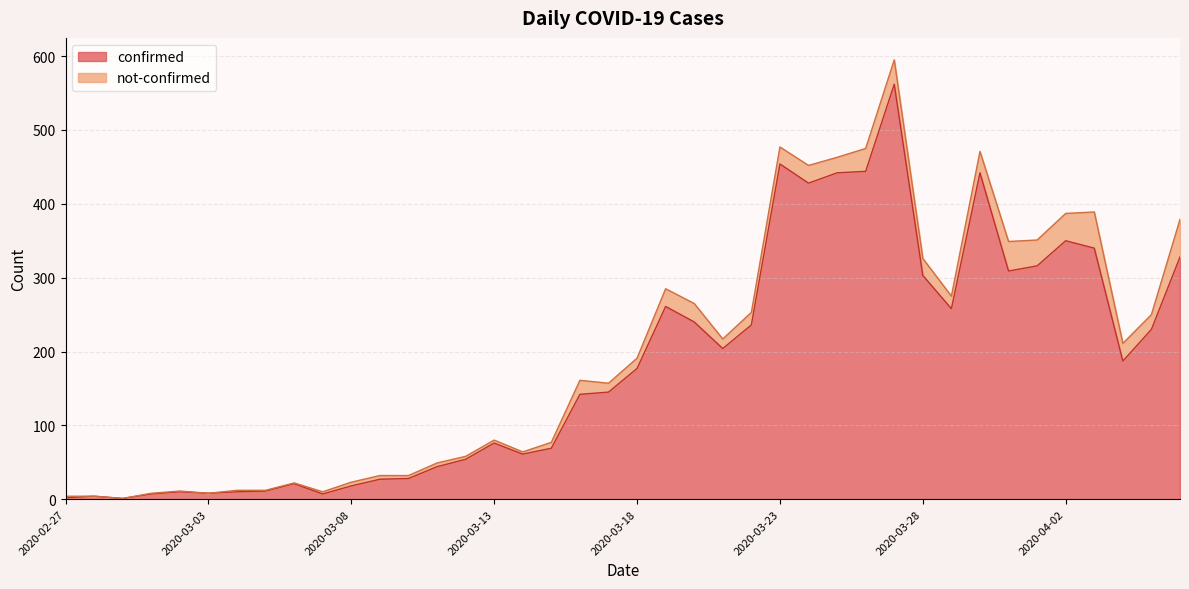

At which label is the value closest to 281?

2020-03-19